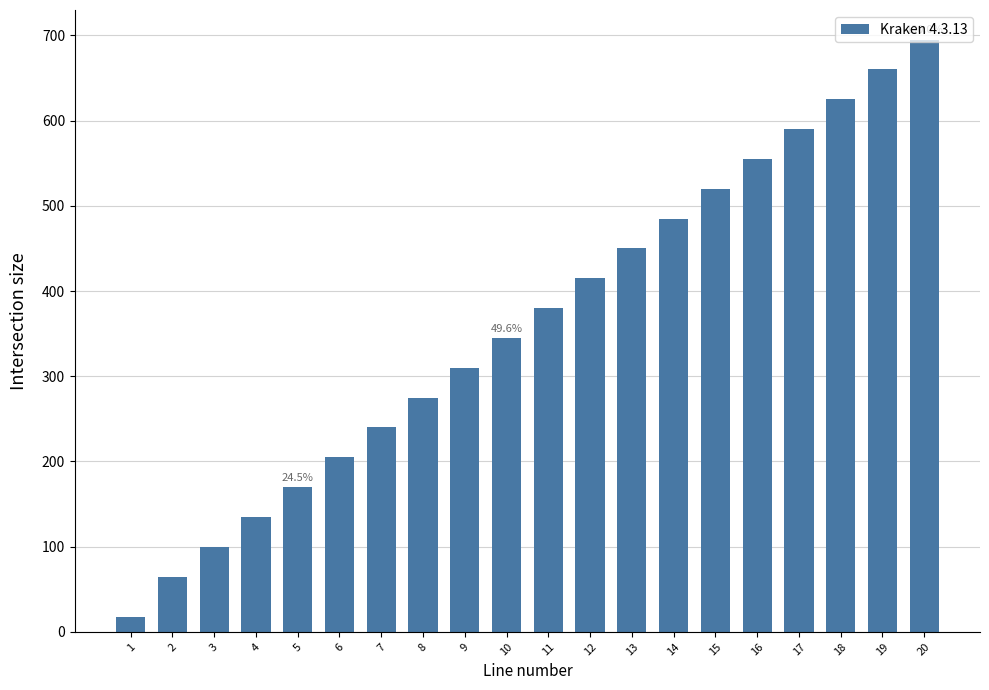

Rank the categories by value from lowest to highest.

1, 2, 3, 4, 5, 6, 7, 8, 9, 10, 11, 12, 13, 14, 15, 16, 17, 18, 19, 20